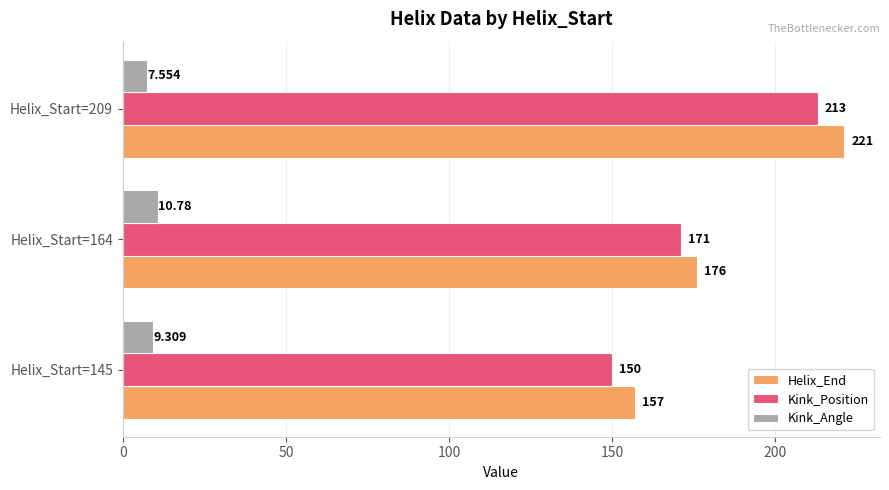

What is the average value of the Helix_End series?

184.7